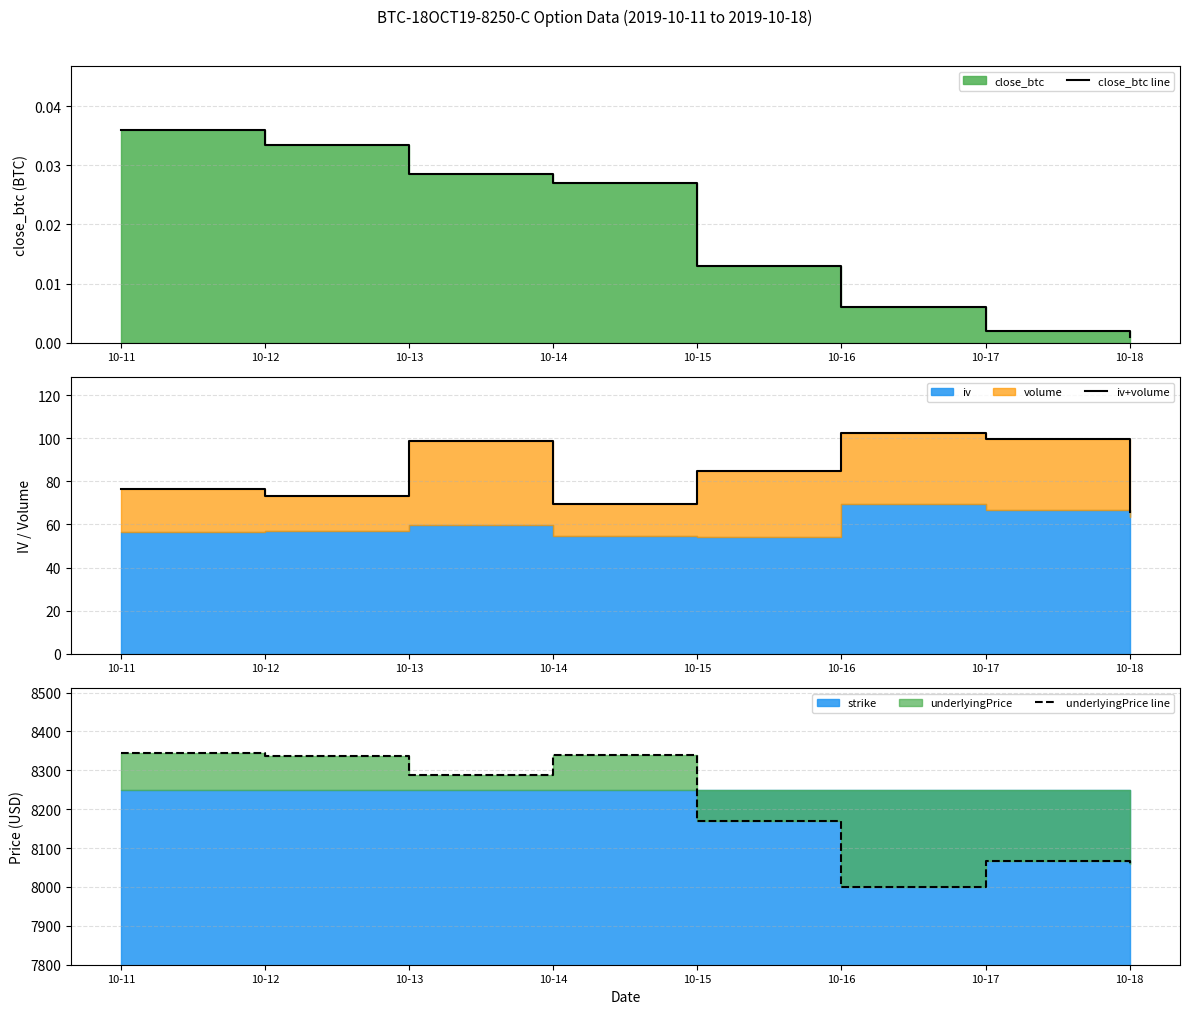

List the series in order of their peak value, highest first.

underlyingPrice line, iv+volume, close_btc line